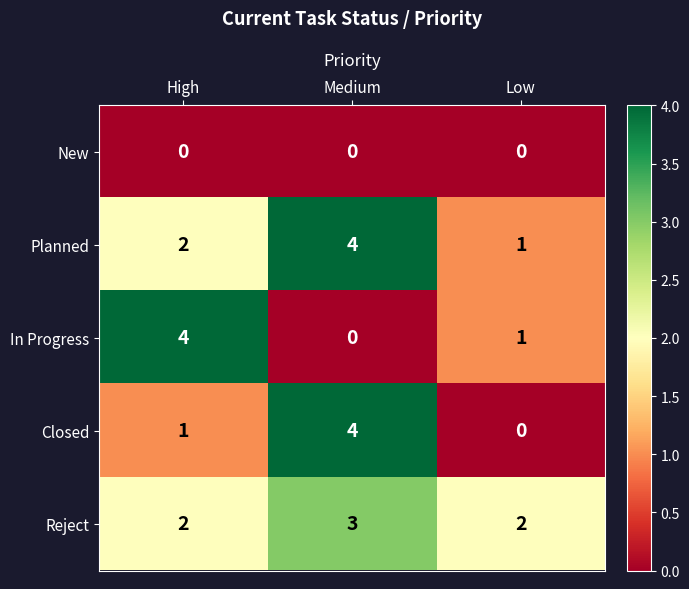

What is the sum of all Closed values?

5